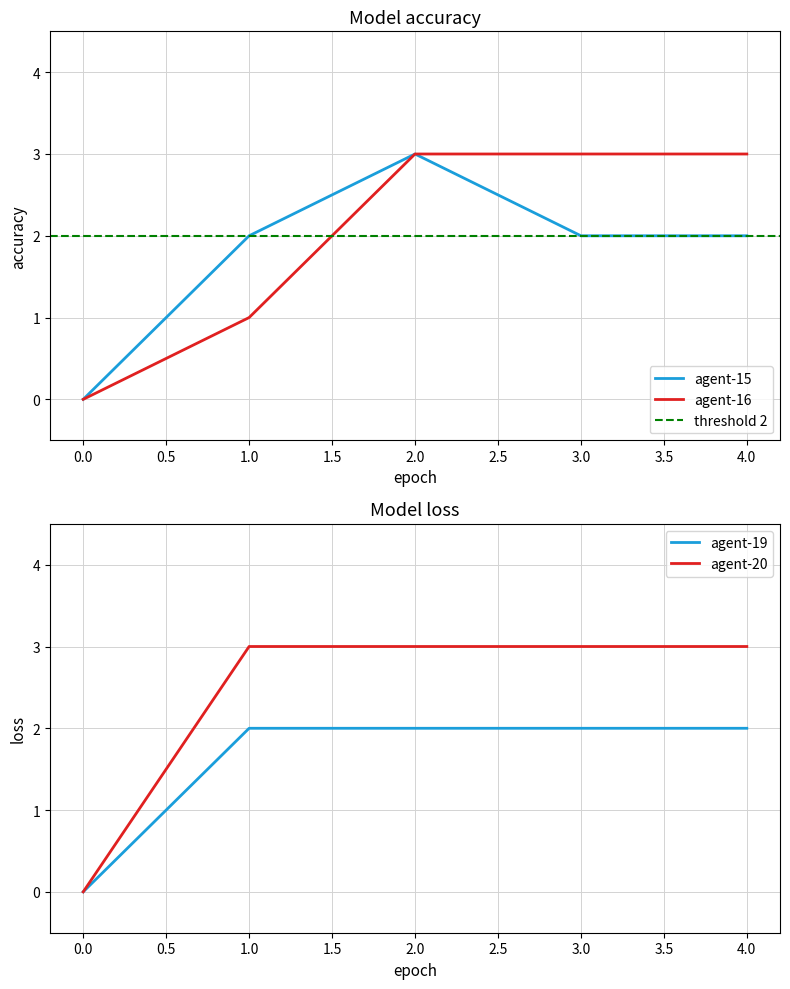

At which label does agent-15 reach its peak?

2.0